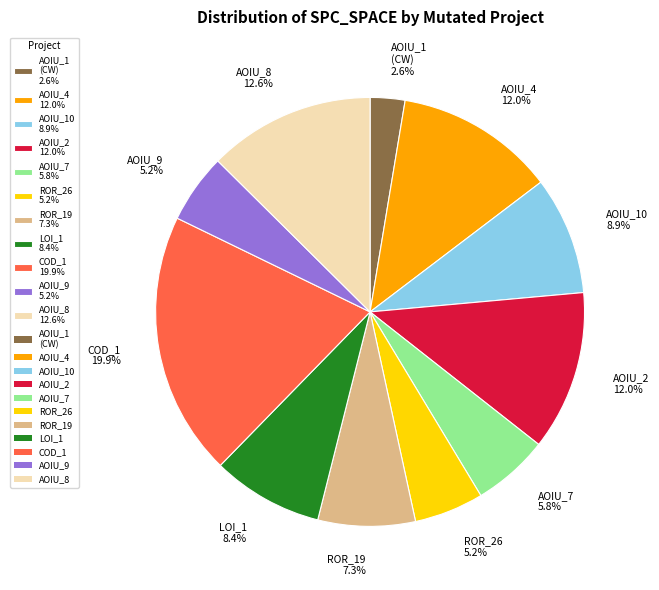

How many segments does this pie chart have?

11